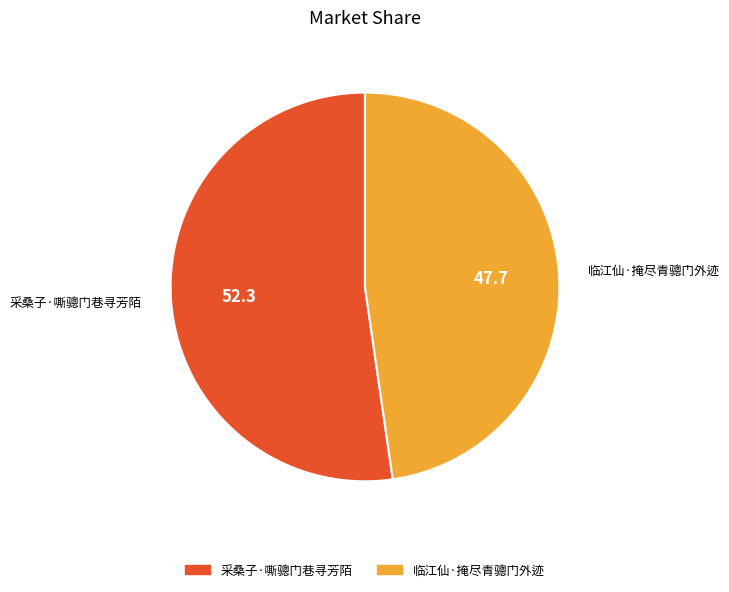

Is there a majority slice in this chart?

Yes